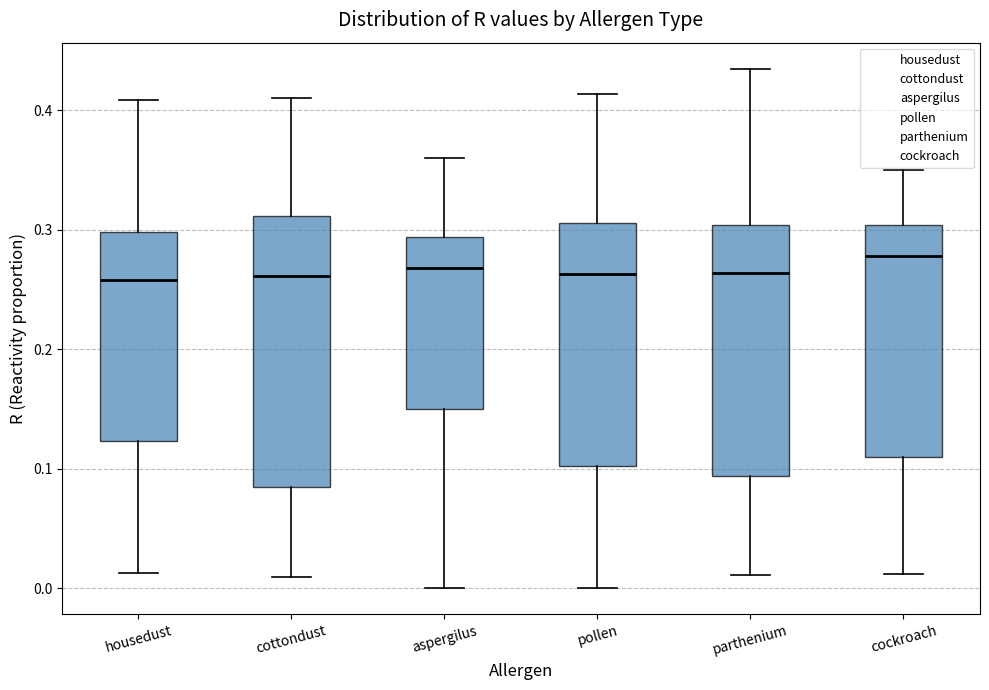

Where is the lower edge of the box for parthenium on the y-axis? The values are not printed on the chart, so give them approximately, as read against the axis.

0.09